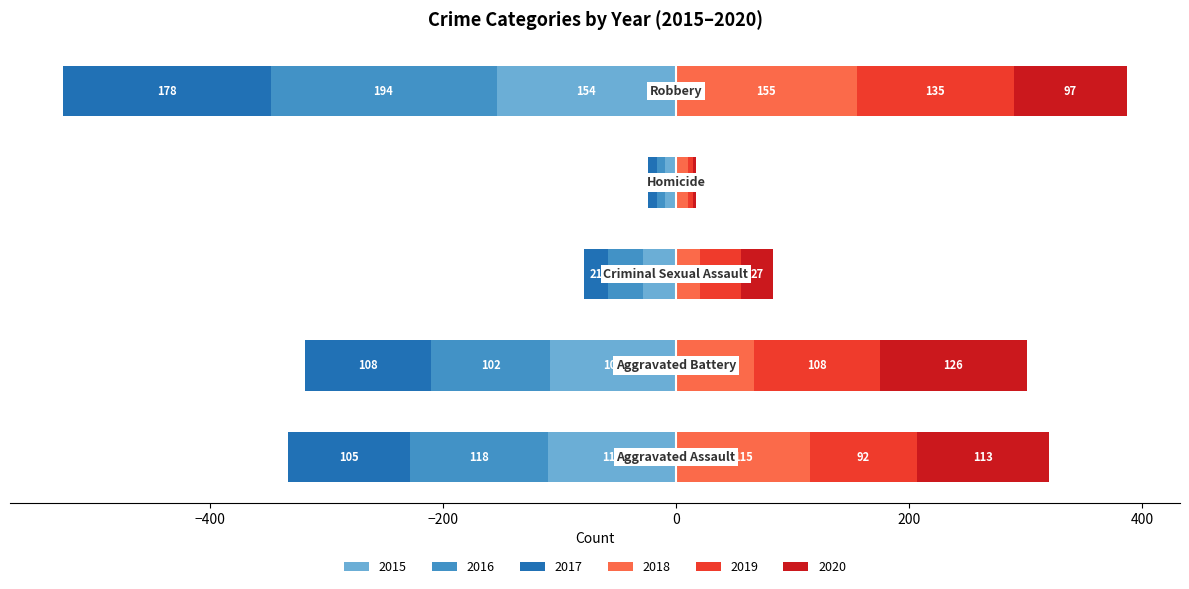

How many bars are there in total?

30